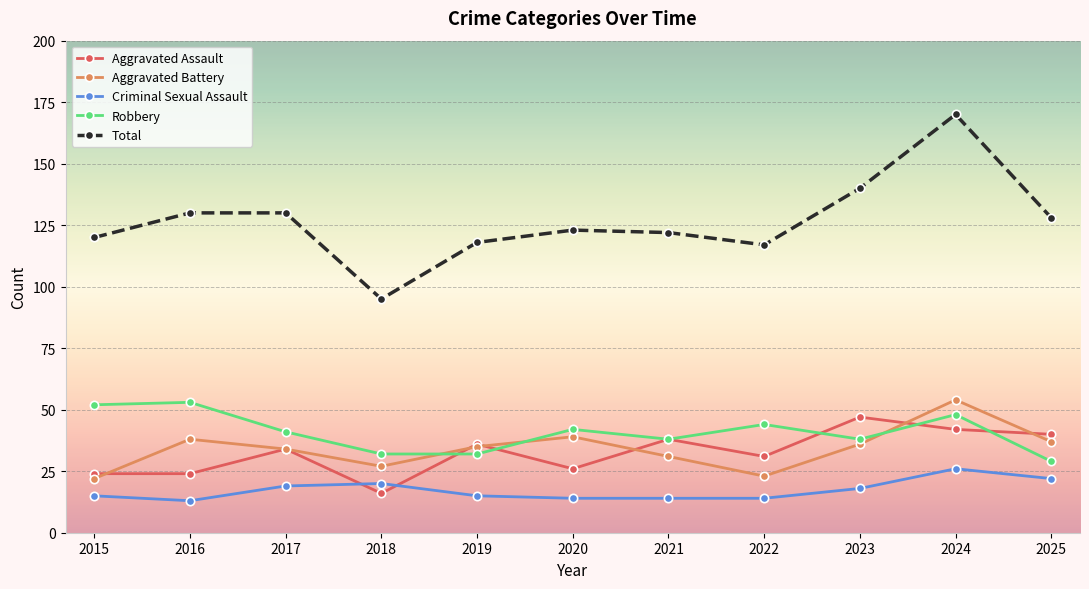

At how many categories does at least one series exceed 121?

7